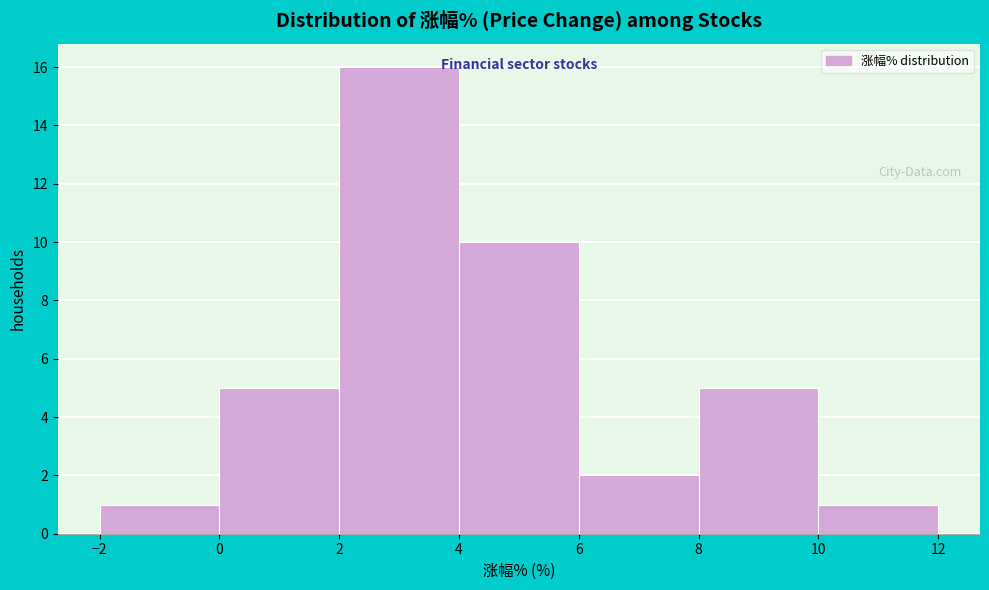

Reading left to right, transcribe this chart: for each bar, give the range it covers on the x-axis and its height. The values are not printed on the chart, so give them approximately, as read against the axis.

-2 to 0: 1
0 to 2: 5
2 to 4: 16
4 to 6: 10
6 to 8: 2
8 to 10: 5
10 to 12: 1